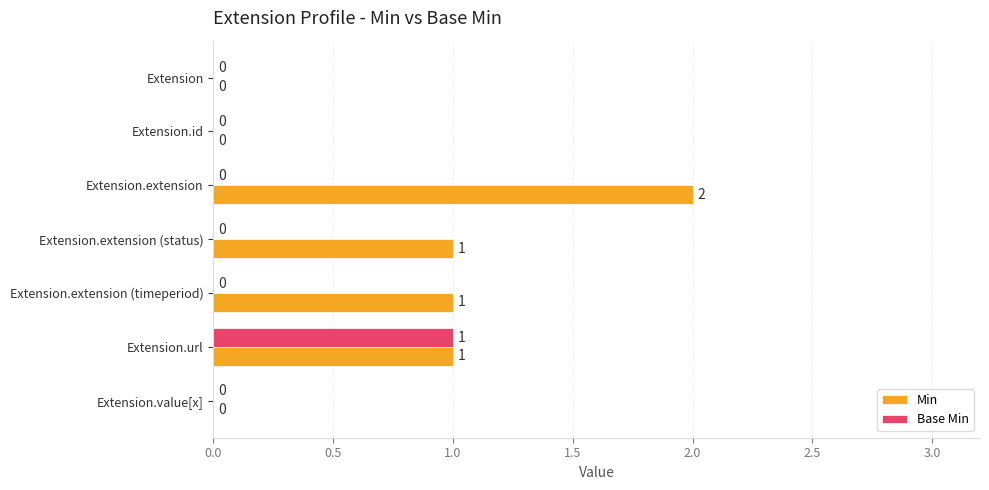

At which label does Base Min reach its peak?

Extension.url